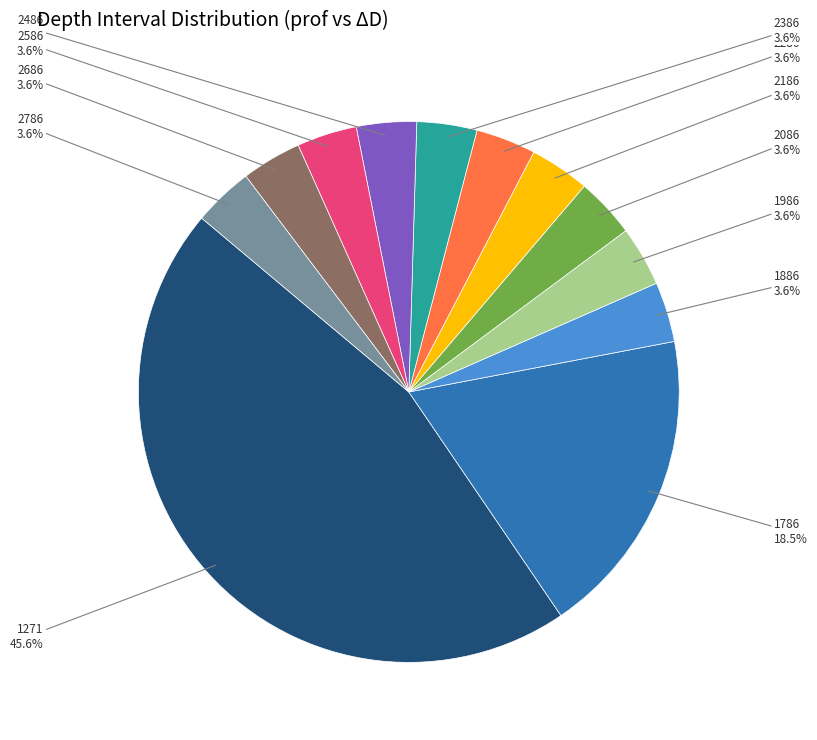

Does 2586 account for over 50% of the chart?

No